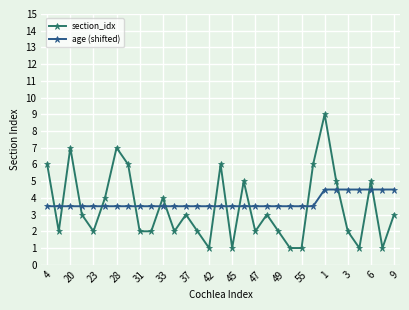

List the series in order of their peak value, lowest first.

age (shifted), section_idx